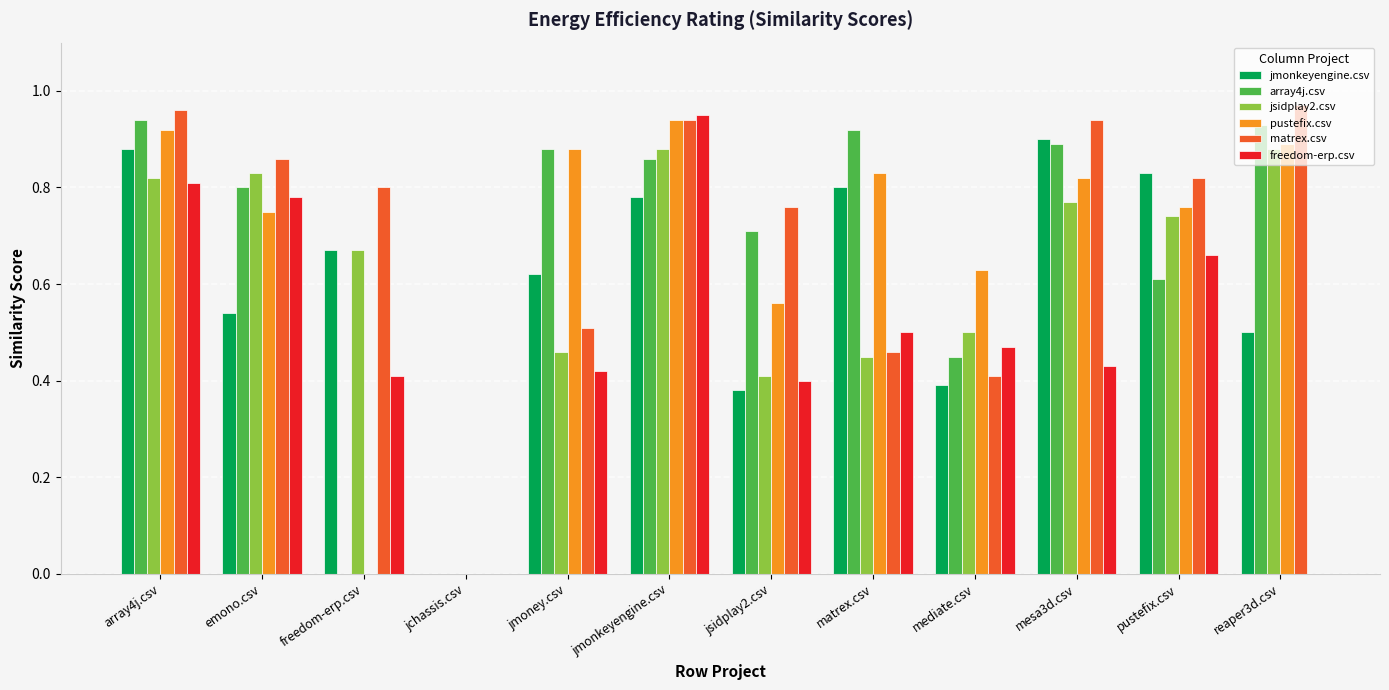

How many positive values does the jmonkeyengine.csv series have?

11